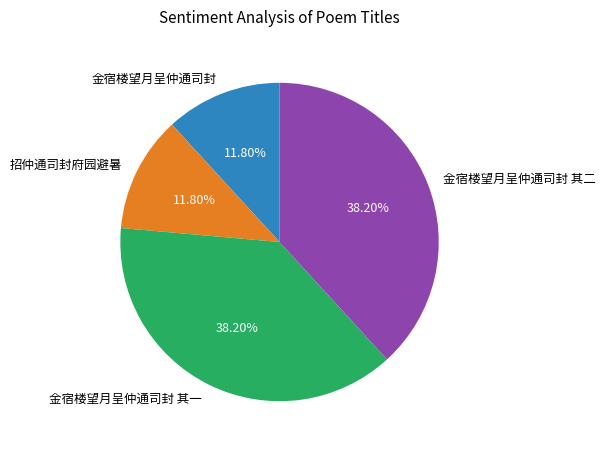

Combined, do 金宿楼望月呈仲通司封 and 招仲通司封府园避暑 account for over 50%?

No